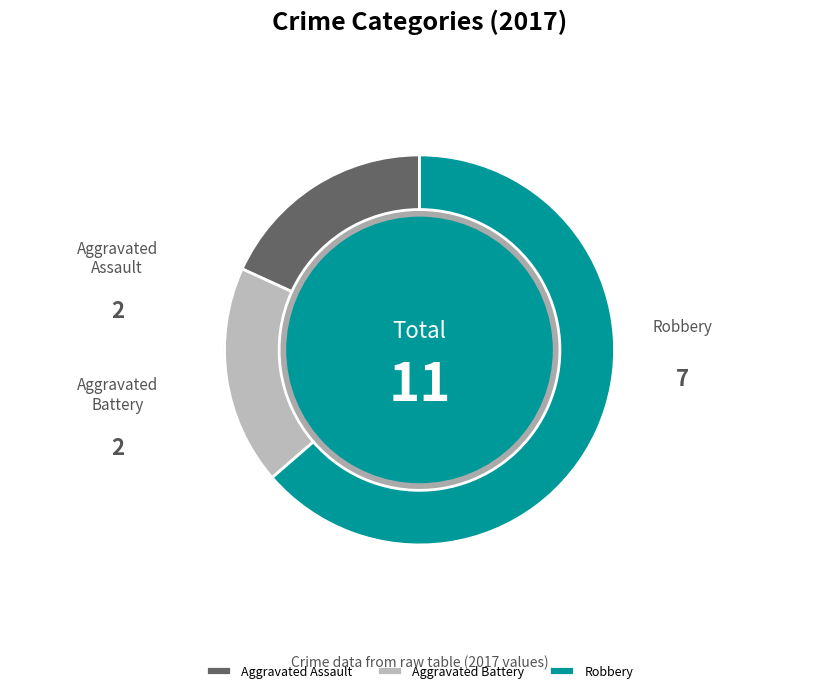

The Aggravated Battery slice represents 13% of the pie. True or false?

False